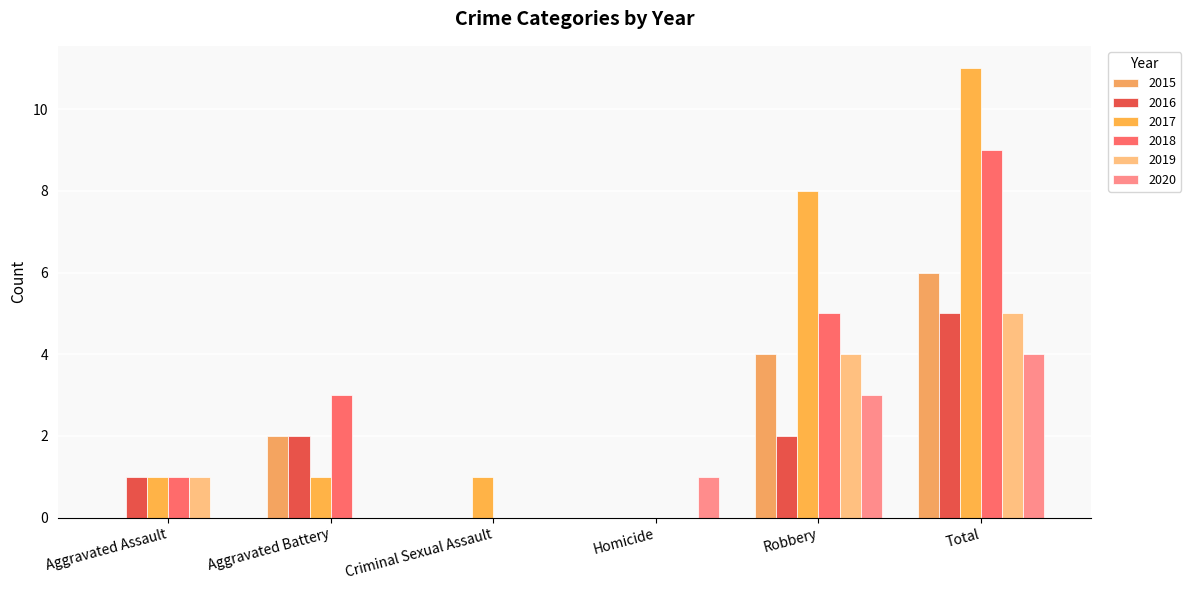

How many 2018 values are between 0 and 5?

5